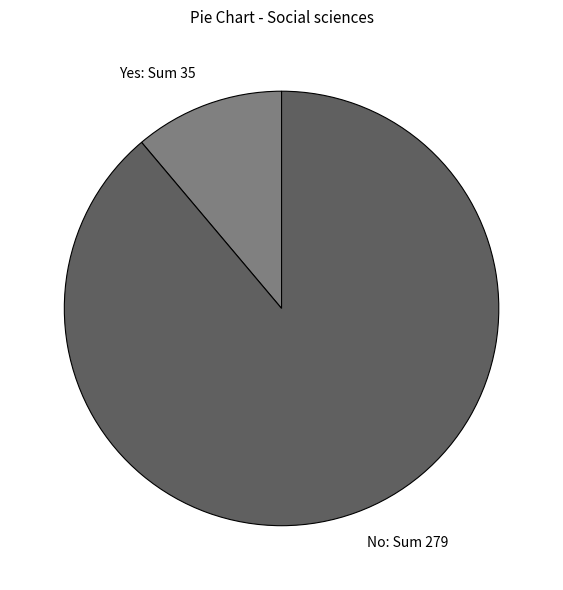

Rank the categories by value from lowest to highest.

Yes, No